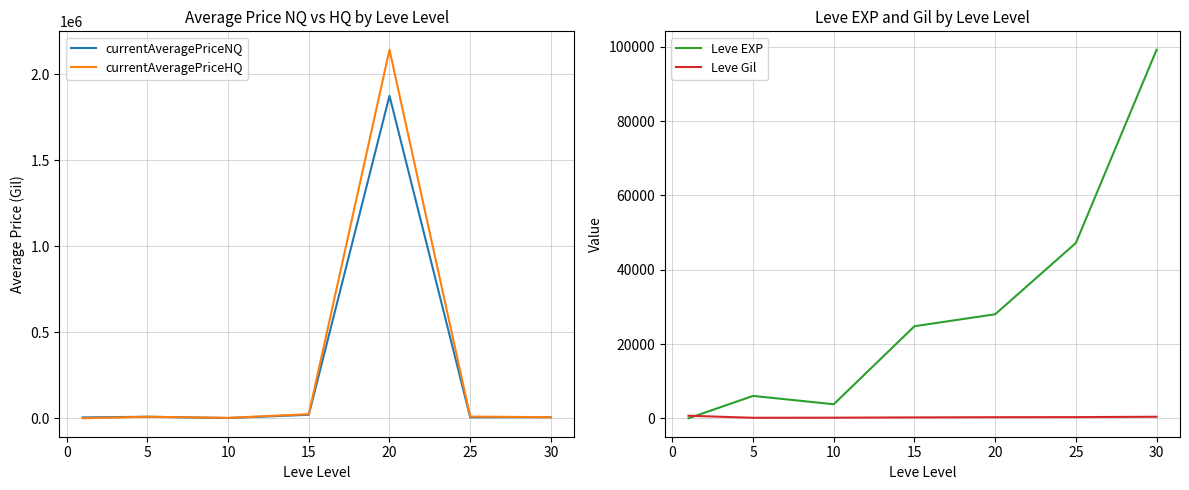

How many values in the Leve EXP series exceed 24790?

3